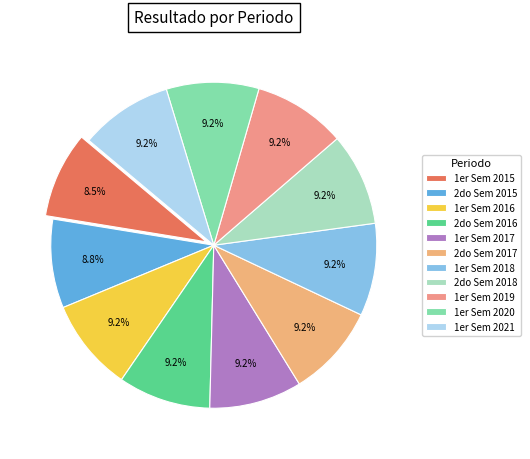

To the nearest percent, what is the average slice percentage?

9%